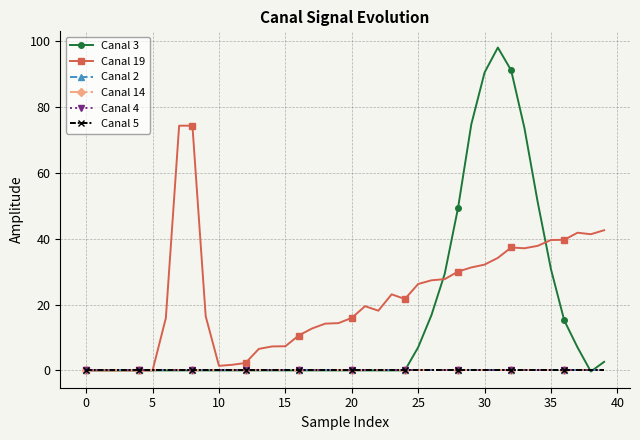

Does the chart have visible grid lines?

Yes